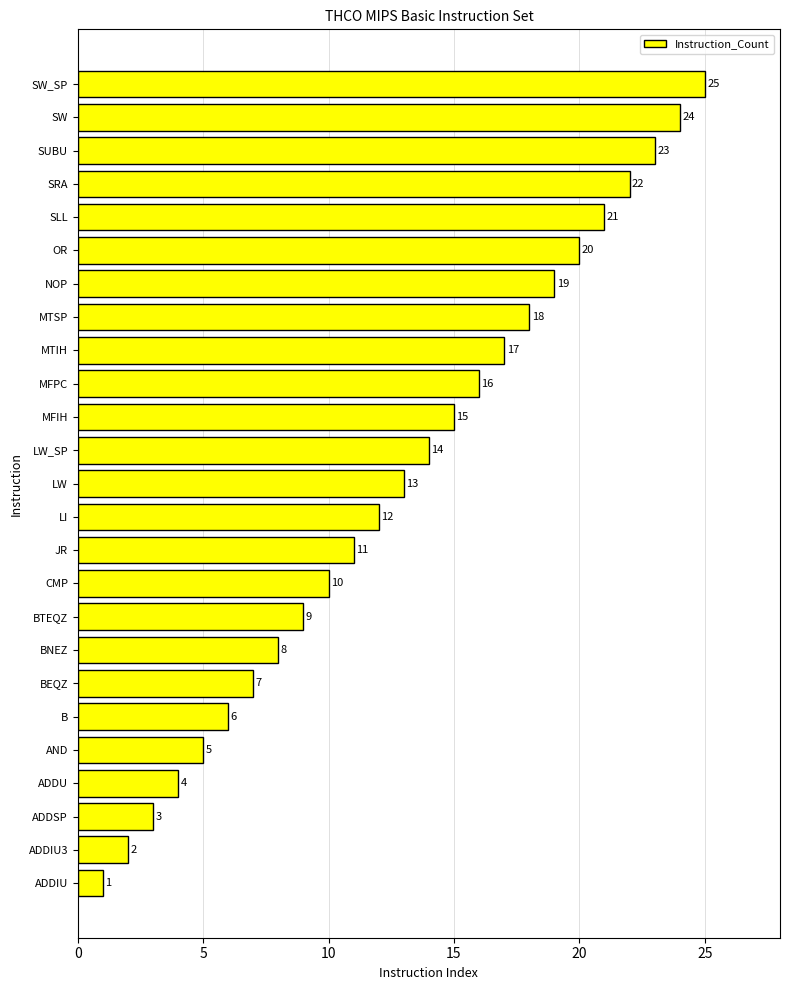

Rank the categories by value from lowest to highest.

ADDIU, ADDIU3, ADDSP, ADDU, AND, B, BEQZ, BNEZ, BTEQZ, CMP, JR, LI, LW, LW_SP, MFIH, MFPC, MTIH, MTSP, NOP, OR, SLL, SRA, SUBU, SW, SW_SP